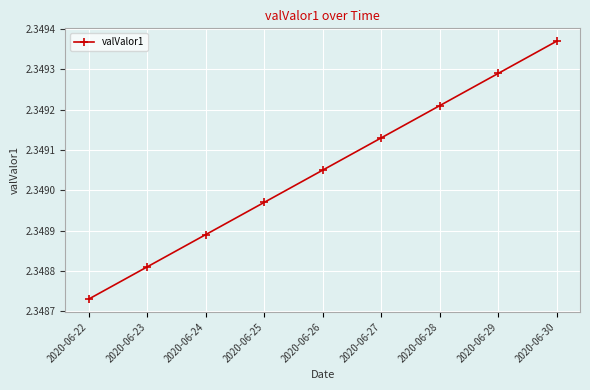

The value at 2020-06-27 is 1.0. True or false?

False